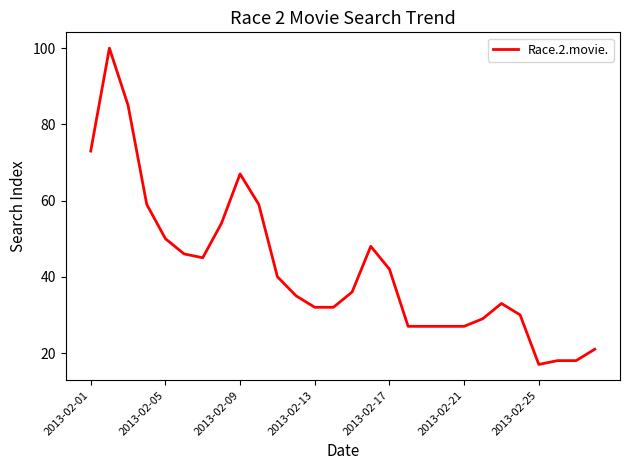

What is the difference between the maximum and minimum values?

83